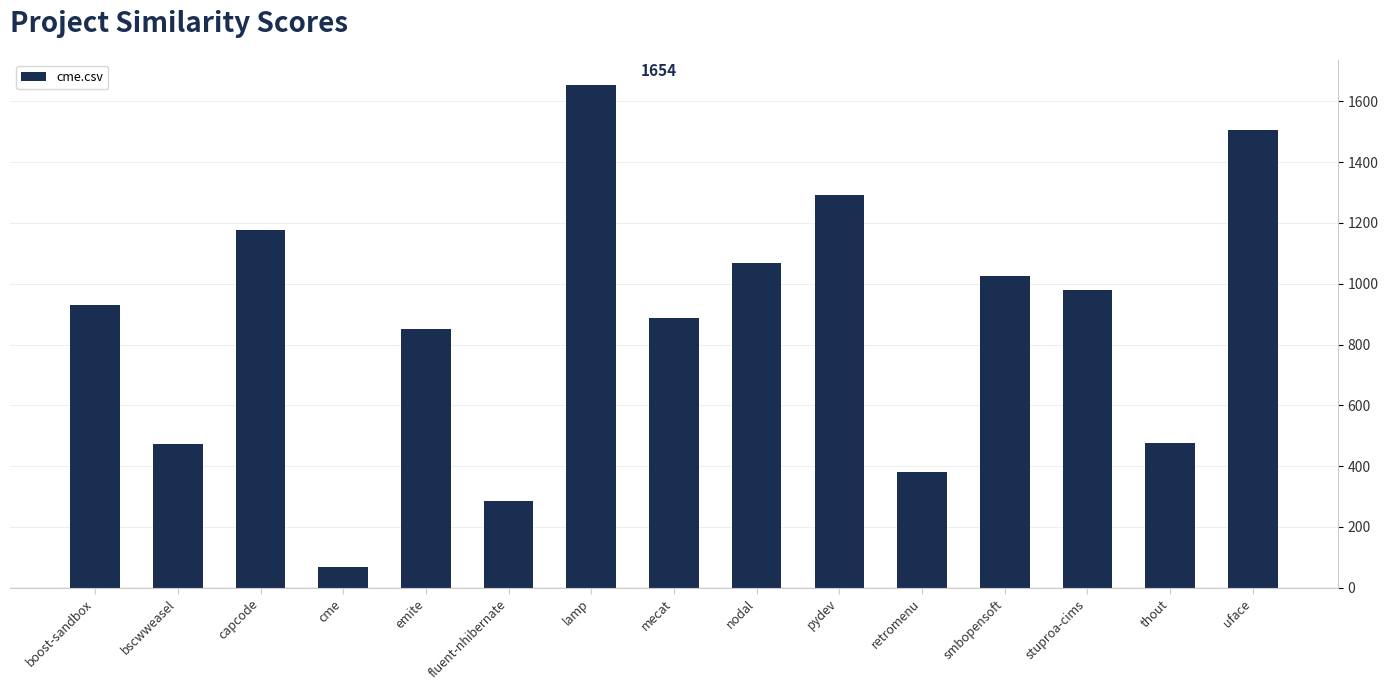

What position from the right is capcode?

13